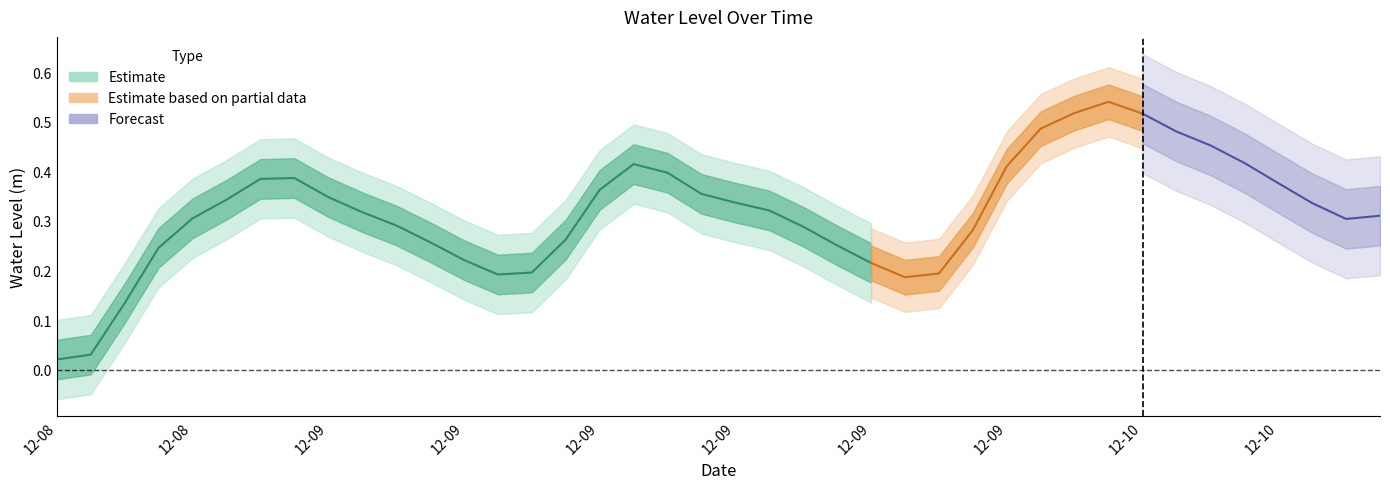

How many points are higher than both their immediate neighbors (excluding endpoints)?

3